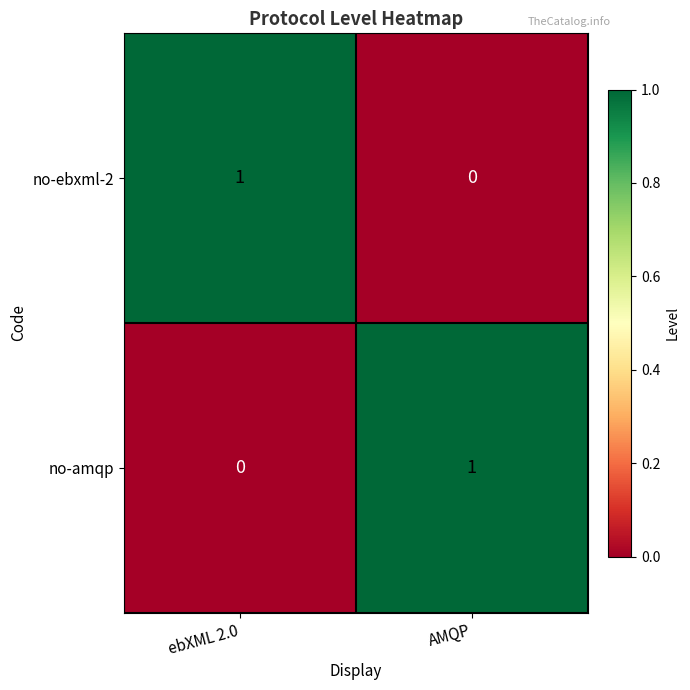

Rank the series at AMQP from lowest to highest value.

no-ebxml-2, no-amqp